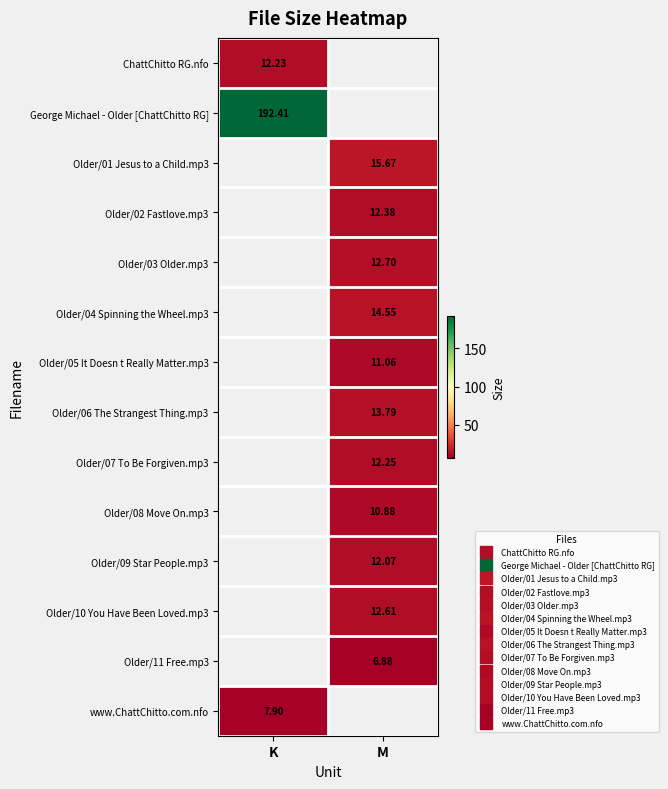

What is the maximum value shown in the chart?

192.4